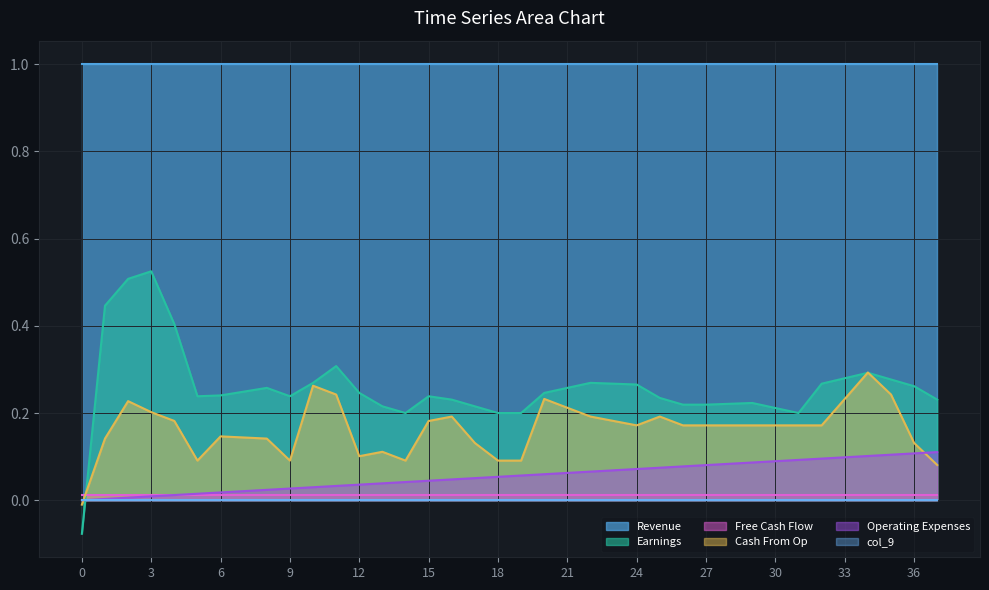

Is it true that col_6 equals 0.1 at 14?

True